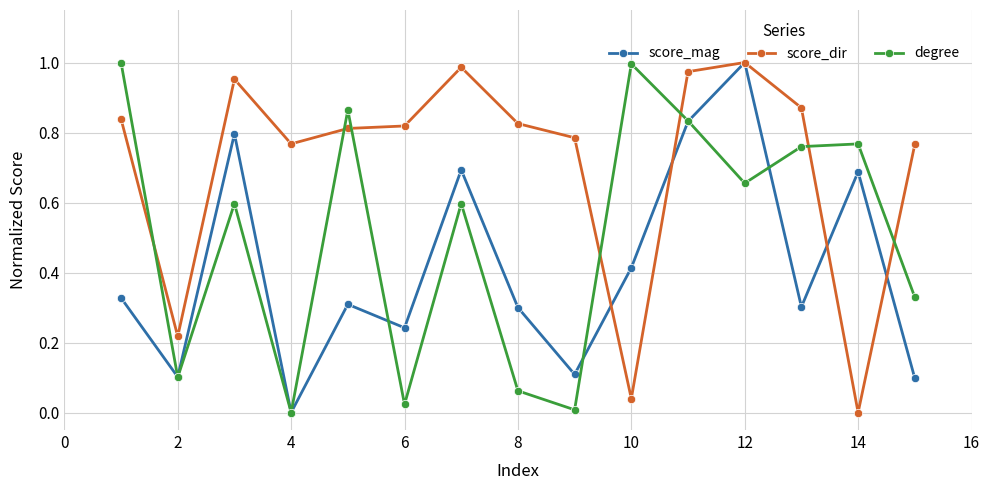

How many data points does each series have?

15